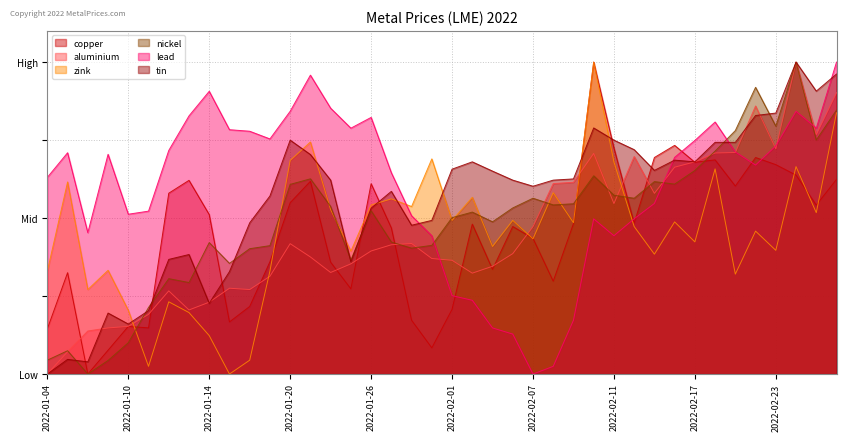

What is the spread (max minus min) of values at 2022-02-04?

0.5